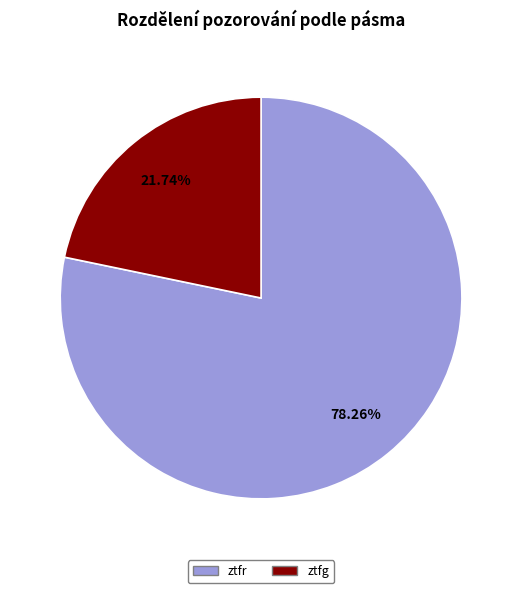

The ztfr slice represents 85% of the pie. True or false?

False